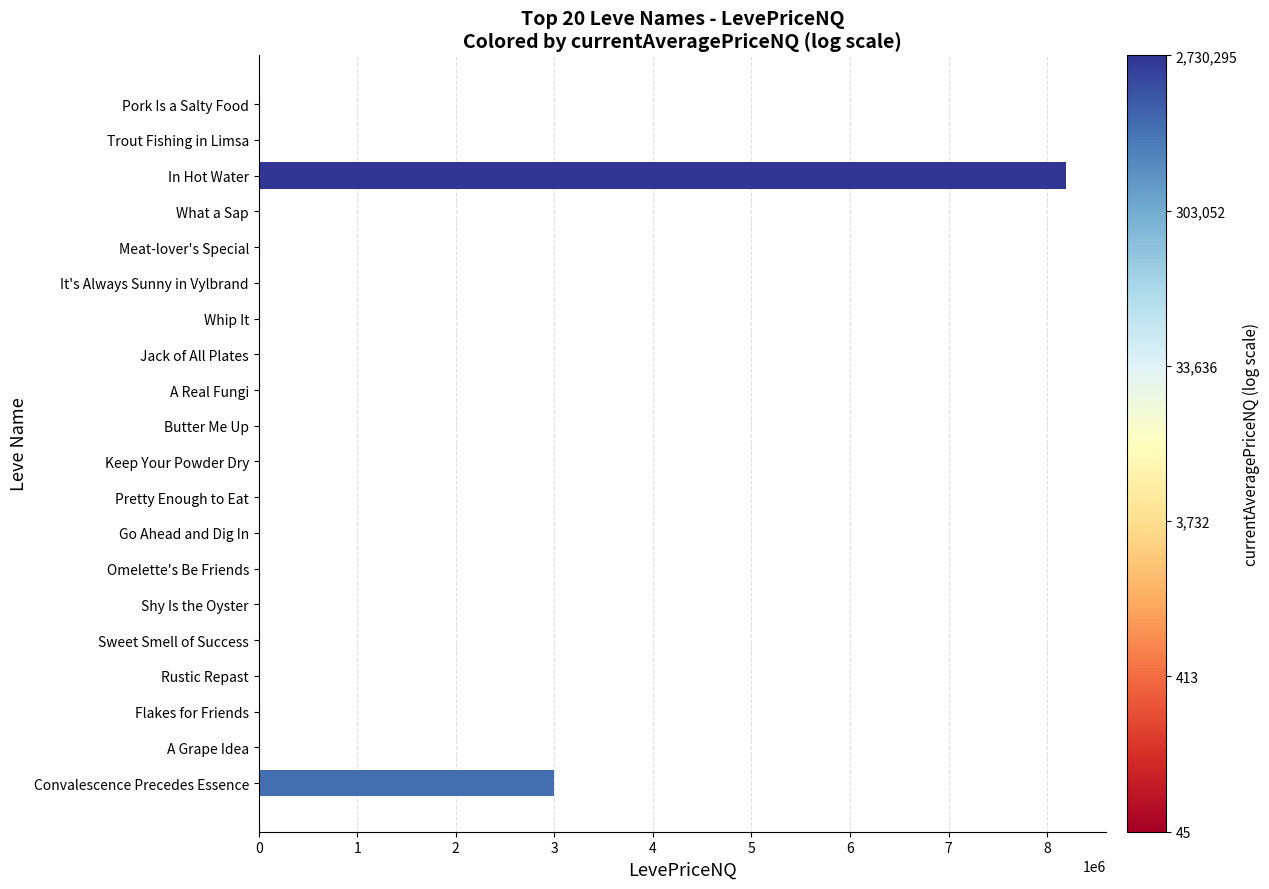

Where is the data nearest to the value 4095497?

Convalescence Precedes Essence